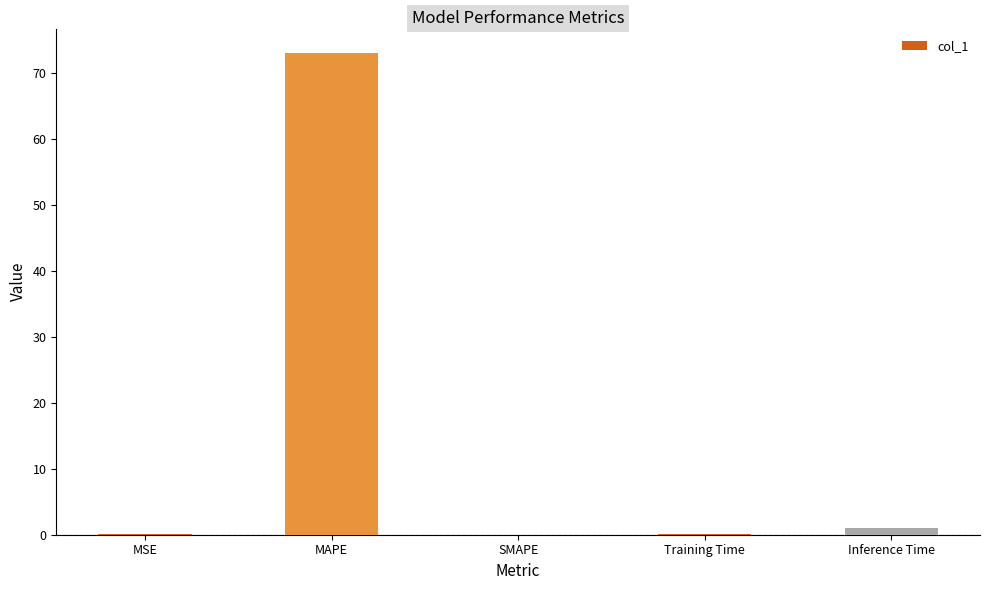

At which category does the chart reach its peak across all series?

MAPE